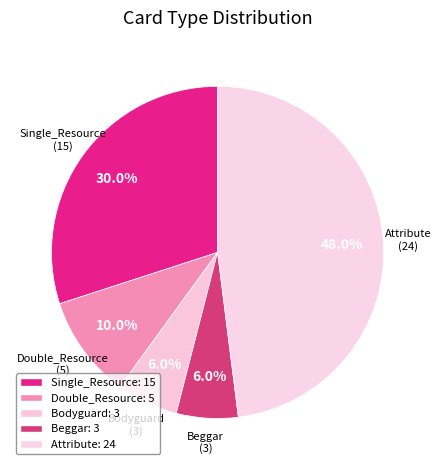

Is it true that Beggar is 6% of the pie?

True